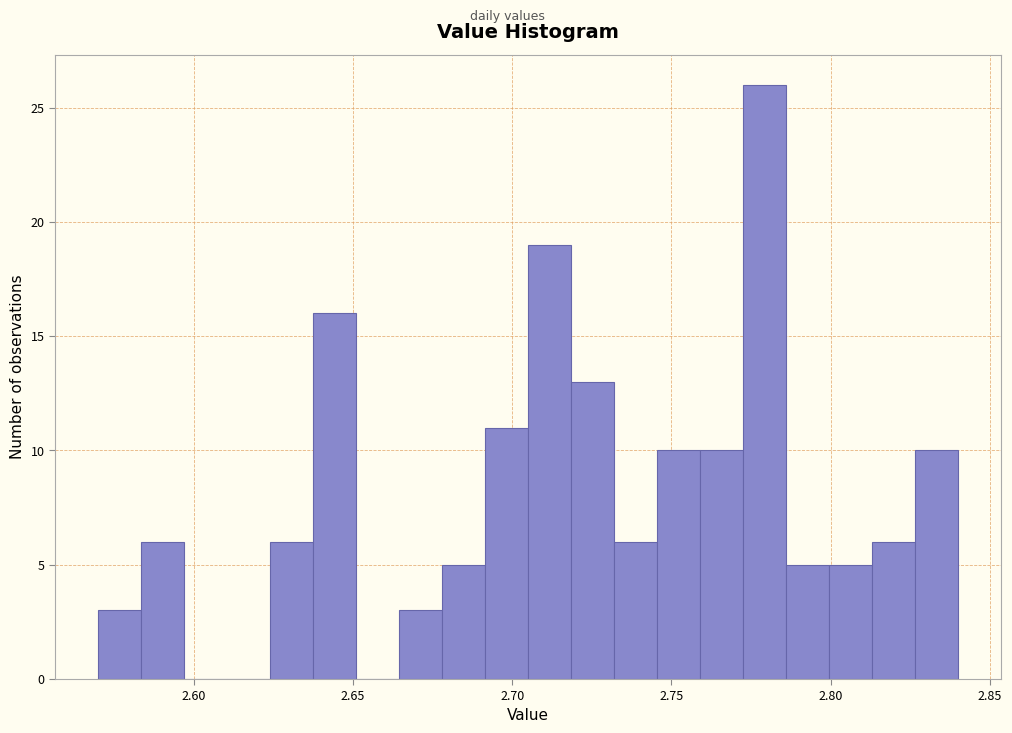

Read against the x-axis, roughly where is the centre of the tallest bar?

2.780